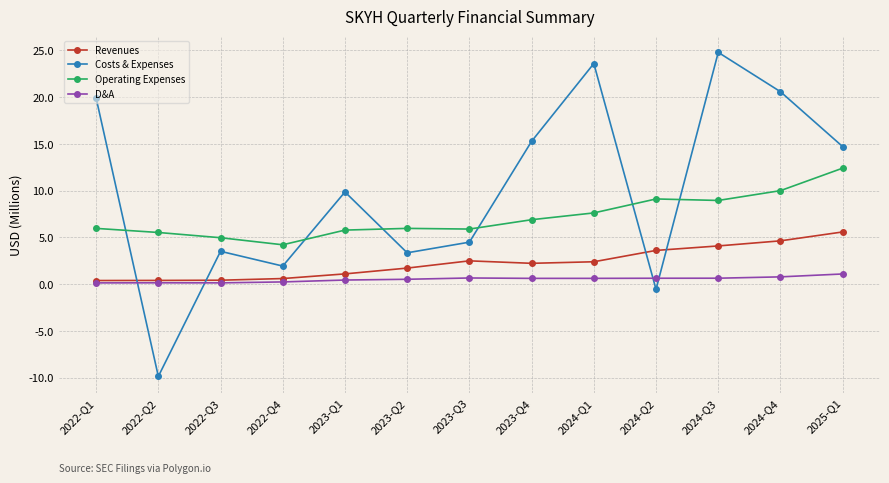

How many data points does each series have?

13